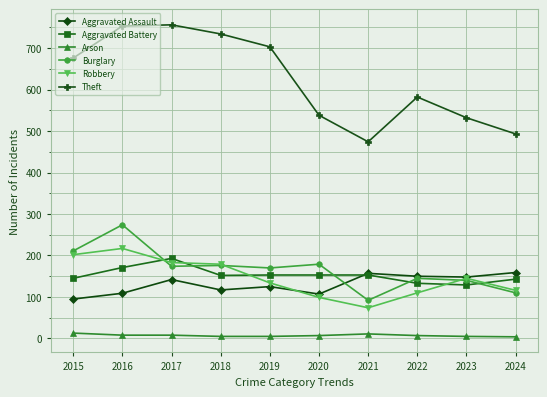

Where is the first local maximum for Aggravated Battery?

2017